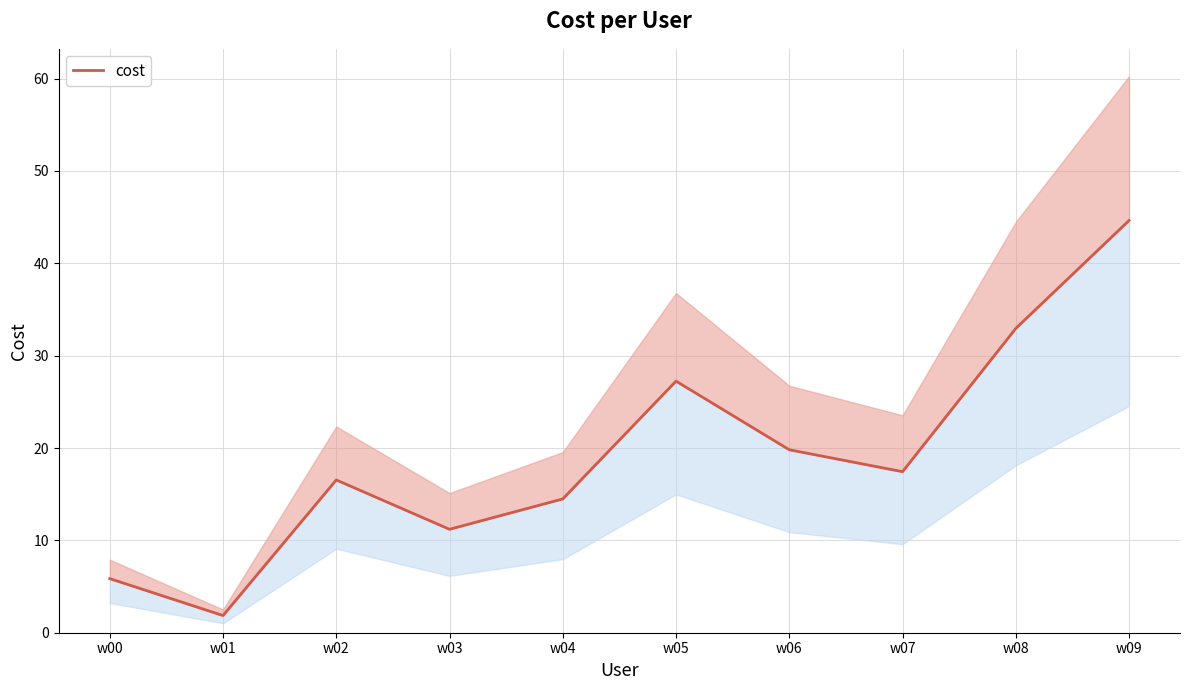

What is the ratio of the value at w02 to the value at w05?

0.6